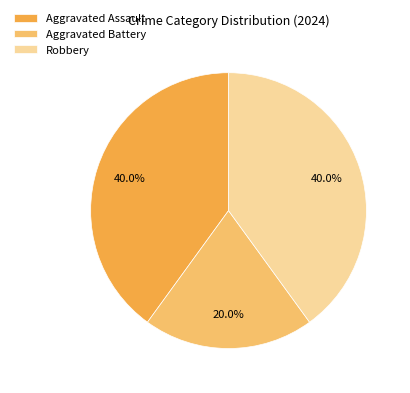

To the nearest percent, what portion does Aggravated Battery represent?

20%